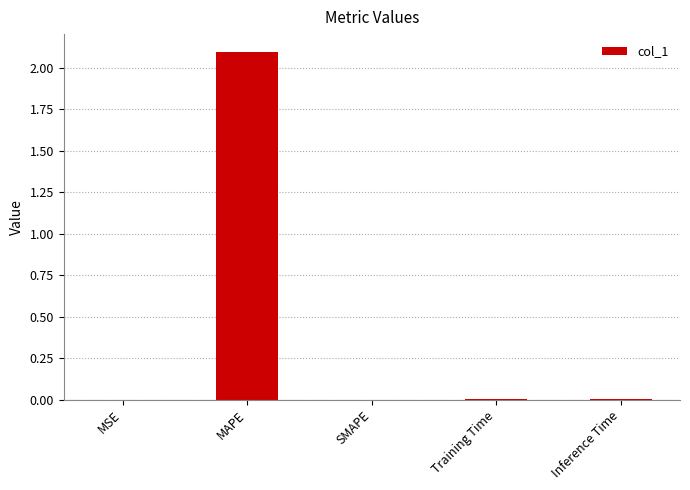

True or false: the data shows 0.6 at MAPE.

False